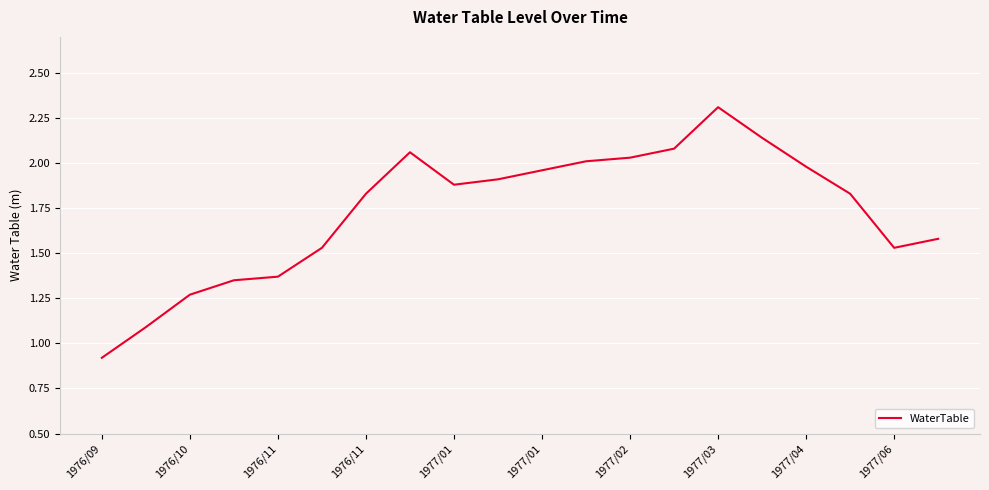

What is the greatest value displayed?

2.3